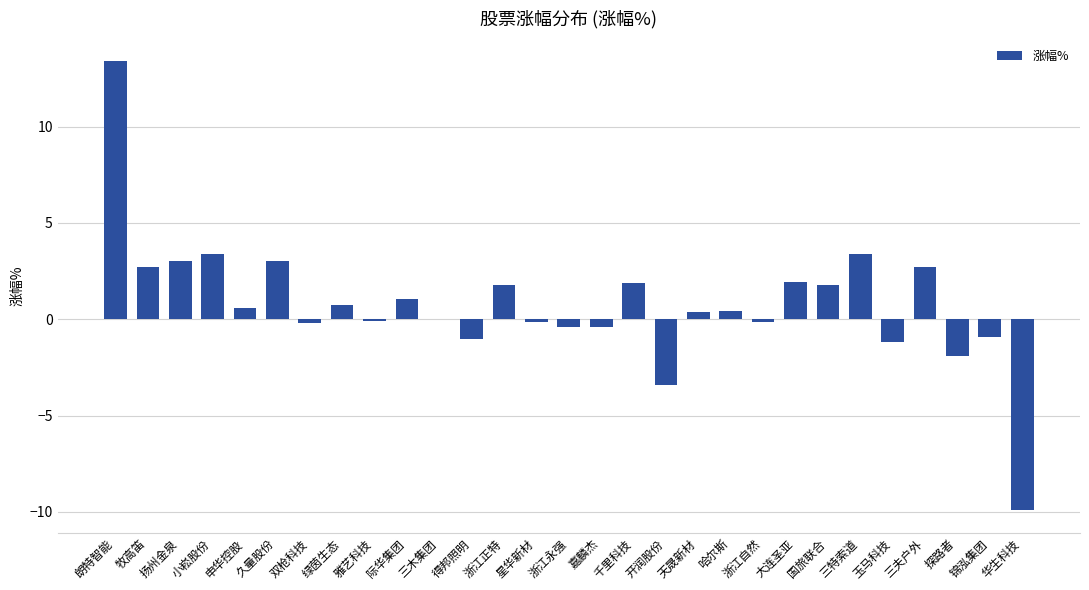

How many series are shown in this chart?

1